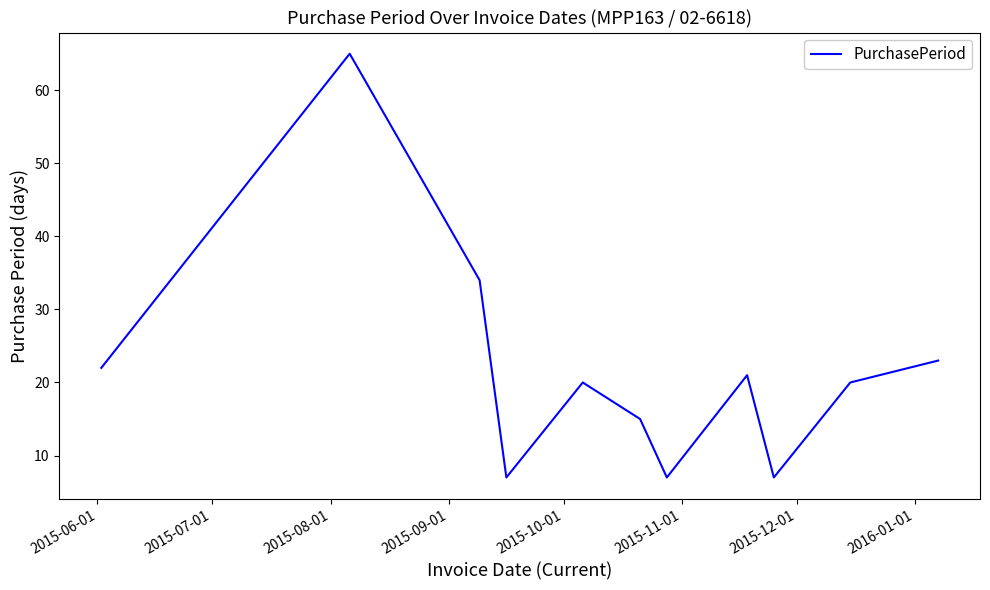

What is the minimum value shown in the chart?

7